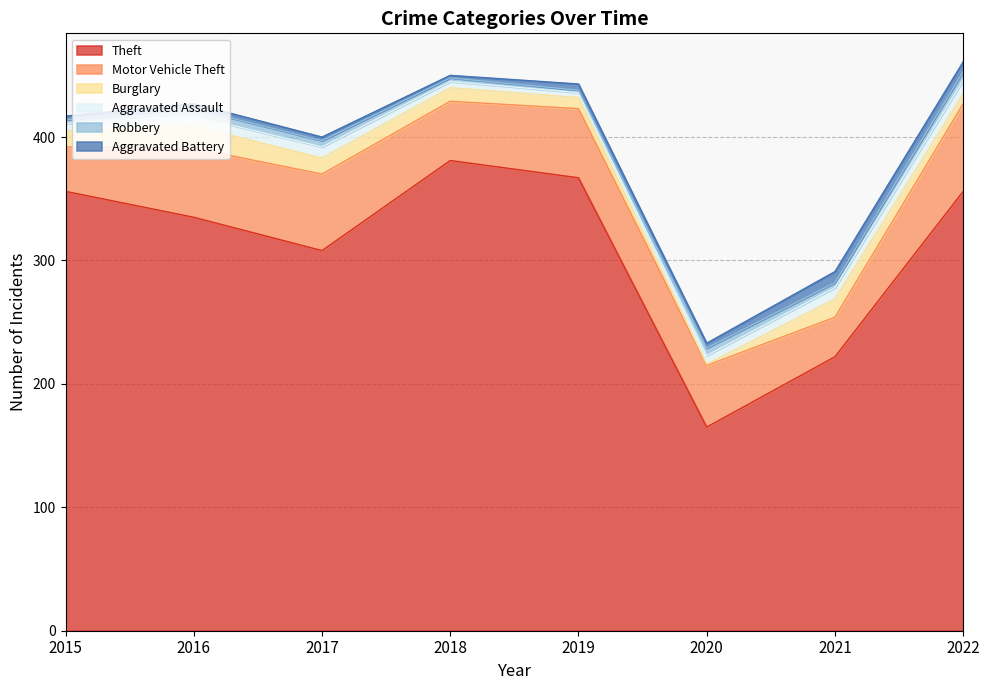

Where is Theft nearest to the value 273?

2017